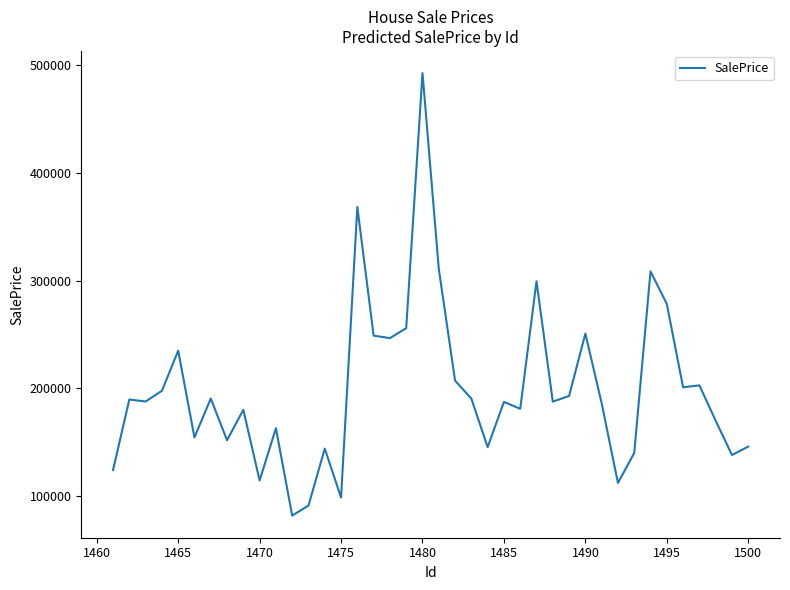

What is the greatest value displayed?

492667.2